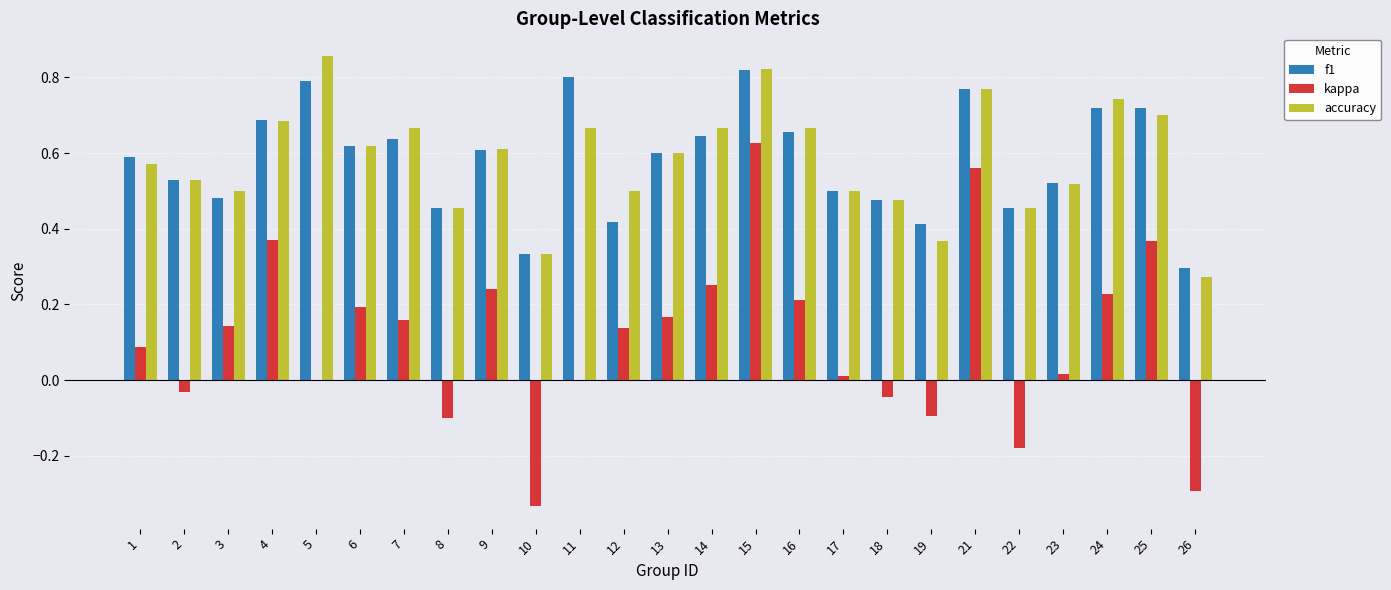

What is the total value across all series at 4?

1.7